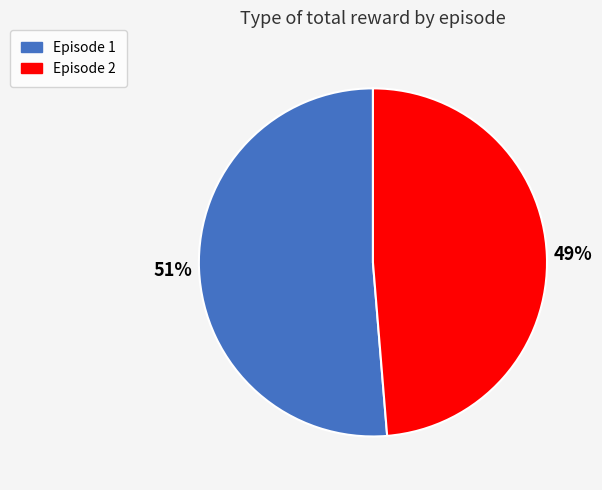

How many segments does this pie chart have?

2